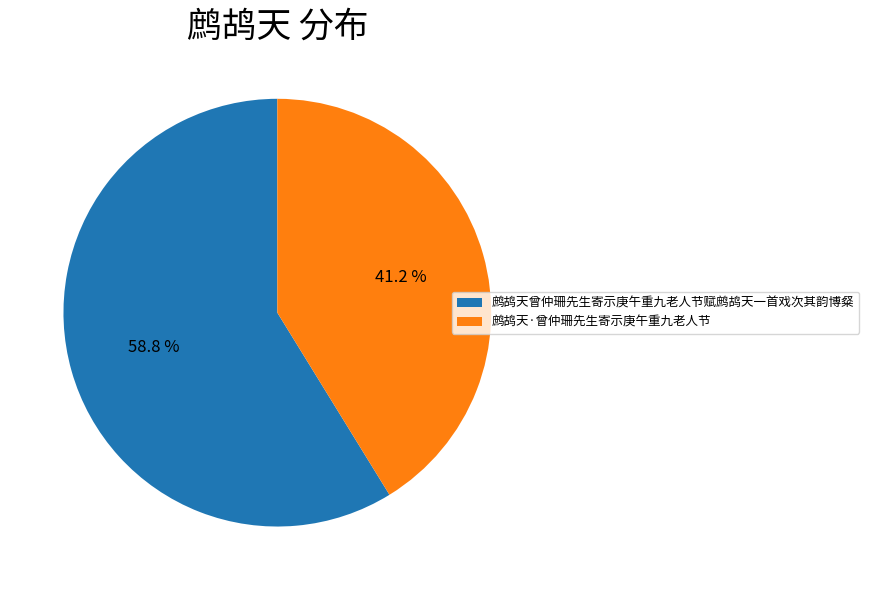

Do 鹧鸪天·曾仲珊先生寄示庚午重九老人节 and 鹧鸪天曾仲珊先生寄示庚午重九老人节赋鹧鸪天一首戏次其韵博粲 together represent more than half of the pie?

Yes